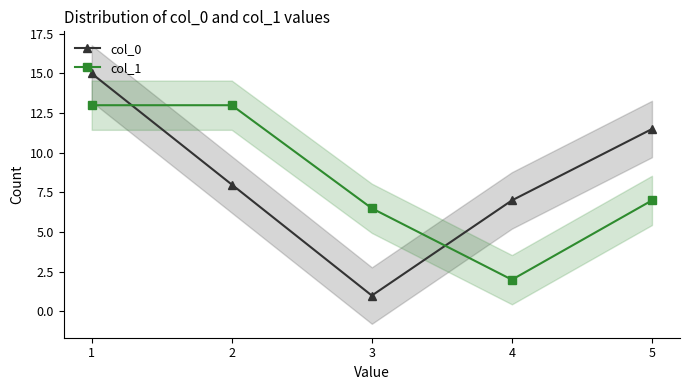

Reading left to right, what are all the values shown in this chart?

col_0: 1=15.0	2=8.0	3=1.0	4=7.0	5=11.5
col_1: 1=13.0	2=13.0	3=6.5	4=2.0	5=7.0